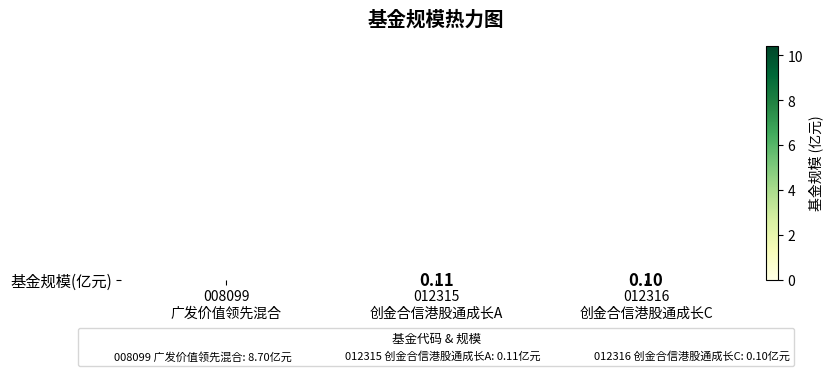

Rank the categories by value from lowest to highest.

012316
创金合信港股通成长C, 012315
创金合信港股通成长A, 008099
广发价值领先混合